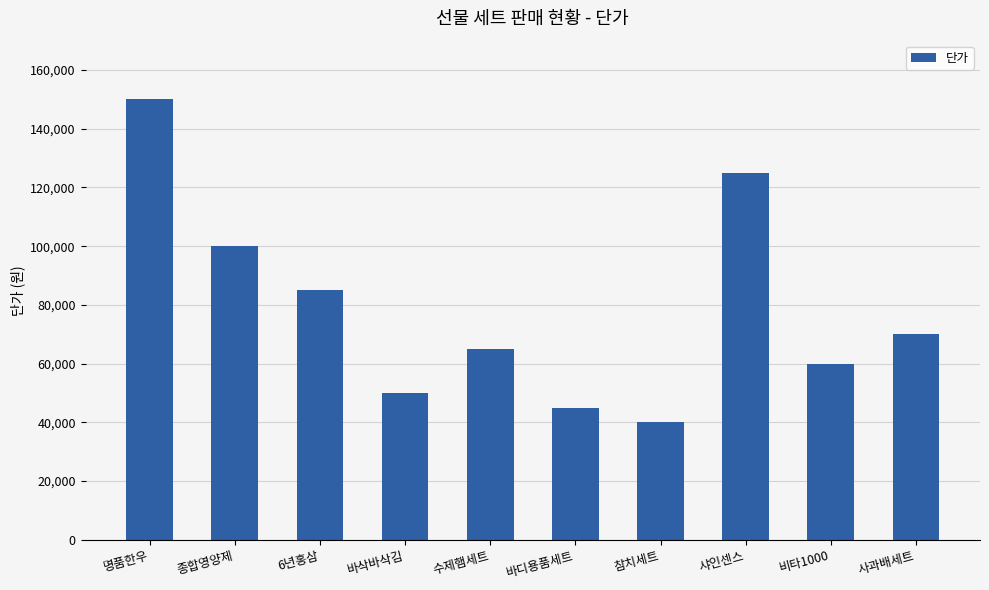

List the labels in order of value, smallest first.

참치세트, 바디용품세트, 바삭바삭김, 비타1000, 수제햄세트, 사과배세트, 6년홍삼, 종합영양제, 샤인센스, 명품한우